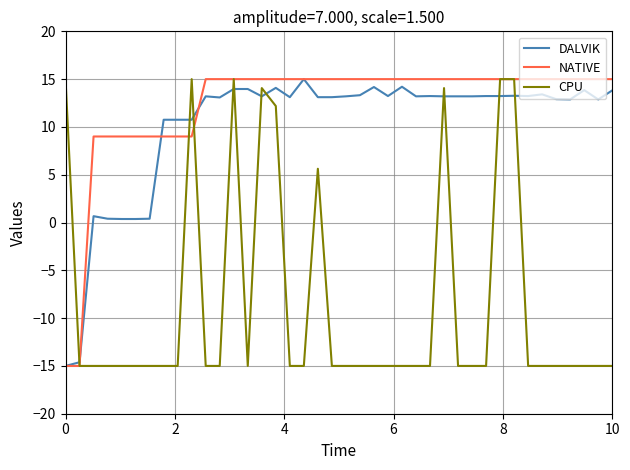

Which series has the largest total across all categories?

NATIVE